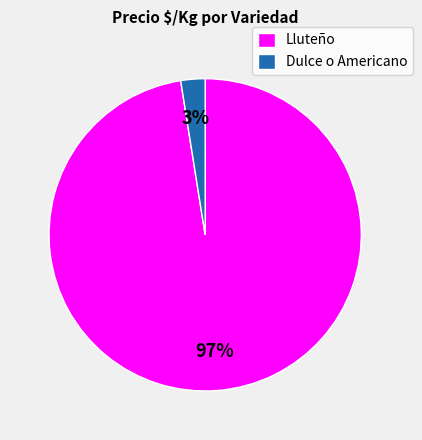

Combined, do Lluteño and Dulce o Americano account for over 50%?

Yes